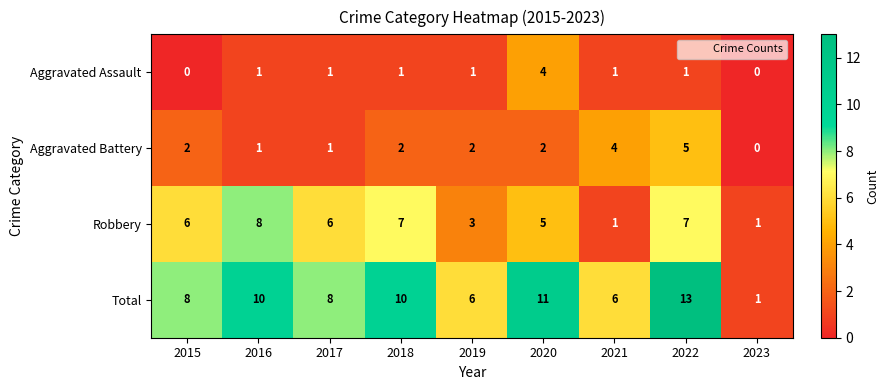

Which label corresponds to the largest value in the chart?

2022